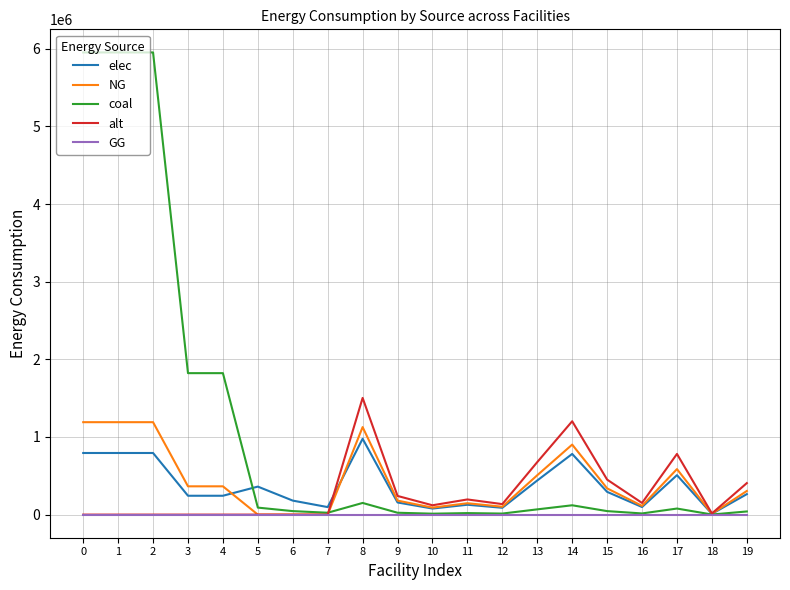

What is the highest value of the NG series?

1190805.6